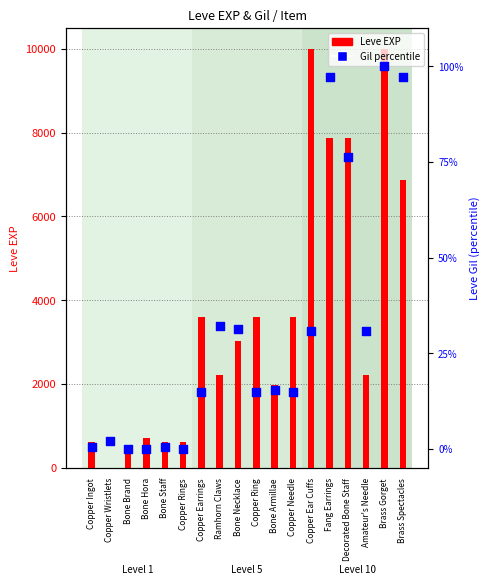

At how many categories does at least one series exceed 4158?

5